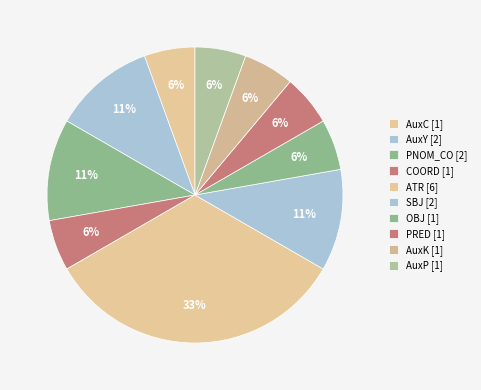

Count the number of slices in the pie.

10